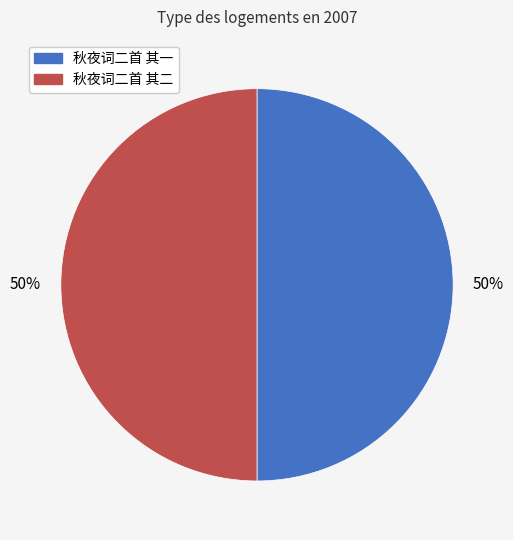

To the nearest percent, what is the average slice percentage?

50%